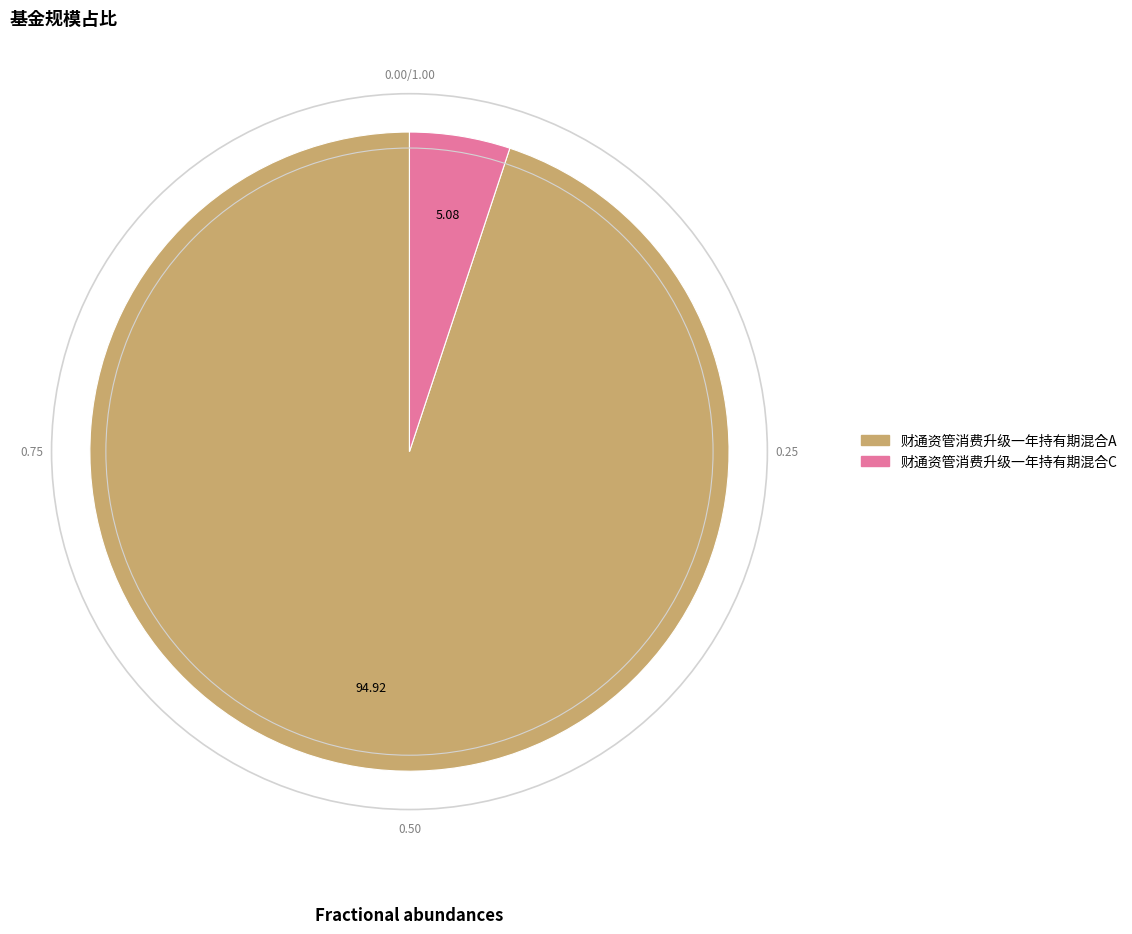

Which category has the biggest portion of the pie?

财通资管消费升级一年持有期混合A